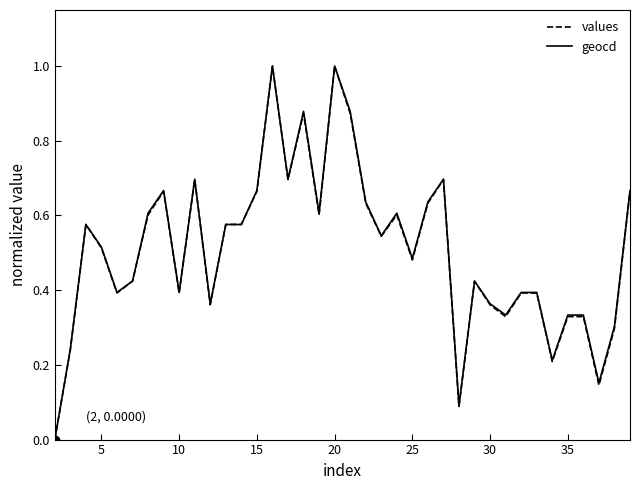

What is the greatest value displayed?

1.0